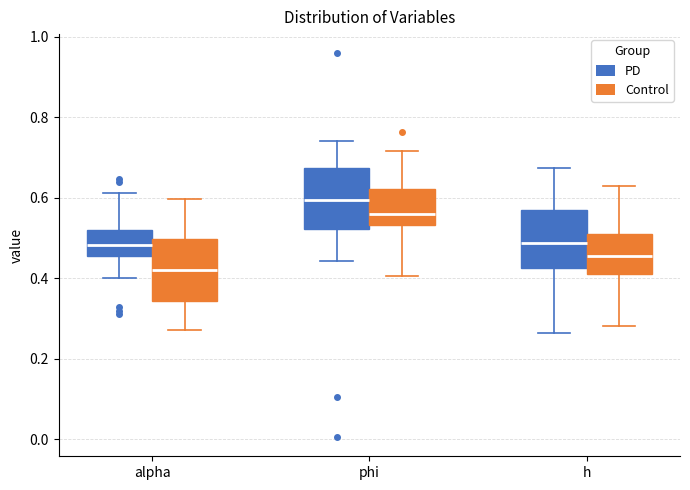

Reading left to right, read every box against the y-axis: the position of its median line, the range the box covers, and the ends of its whiskers. The values are not printed on the chart, so give them approximately, as read against the axis.

alpha (PD): median 0.48, box 0.46 to 0.52, whiskers 0.40 to 0.62
alpha (Control): median 0.42, box 0.34 to 0.50, whiskers 0.28 to 0.60
phi (PD): median 0.60, box 0.52 to 0.68, whiskers 0.44 to 0.74
phi (Control): median 0.56, box 0.54 to 0.62, whiskers 0.40 to 0.72
h (PD): median 0.48, box 0.42 to 0.56, whiskers 0.26 to 0.68
h (Control): median 0.46, box 0.42 to 0.52, whiskers 0.28 to 0.62